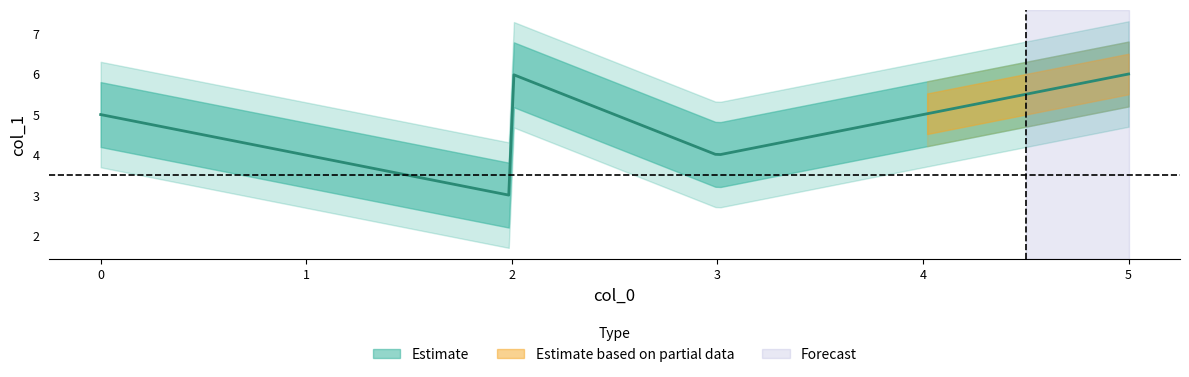

How many interior local valleys (lower than both neighbors) does the data have?

2